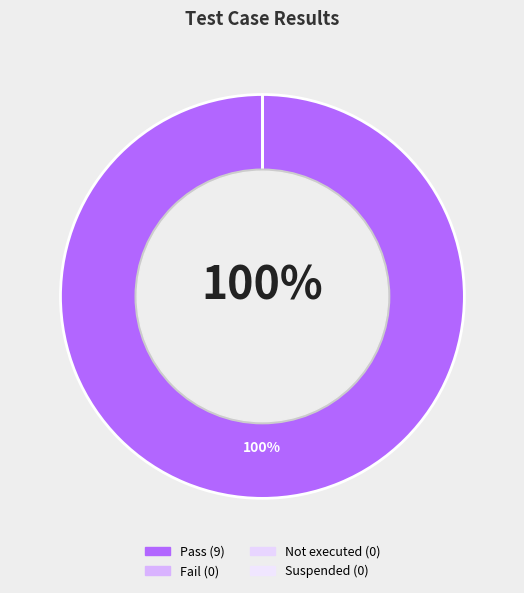

True or false: Suspended accounts for 1% of the total.

False